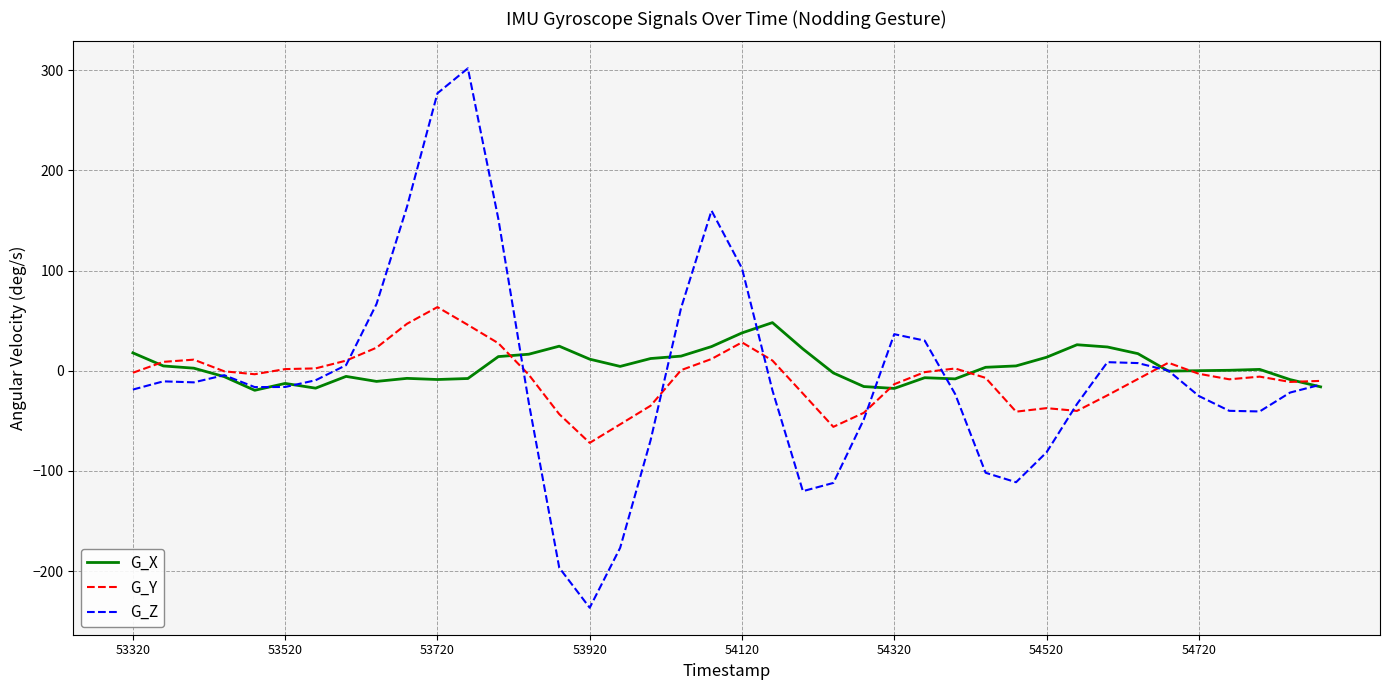

True or false: G_Y has more than 1 points higher than both neighbors.

True